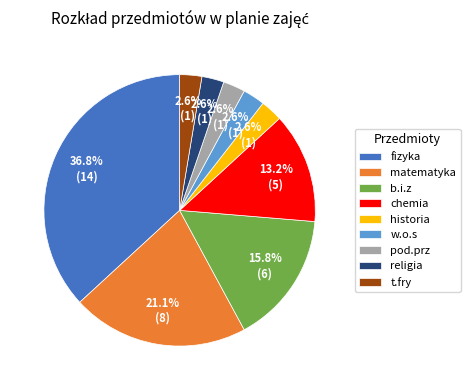

To the nearest percent, what portion does w.o.s represent?

3%